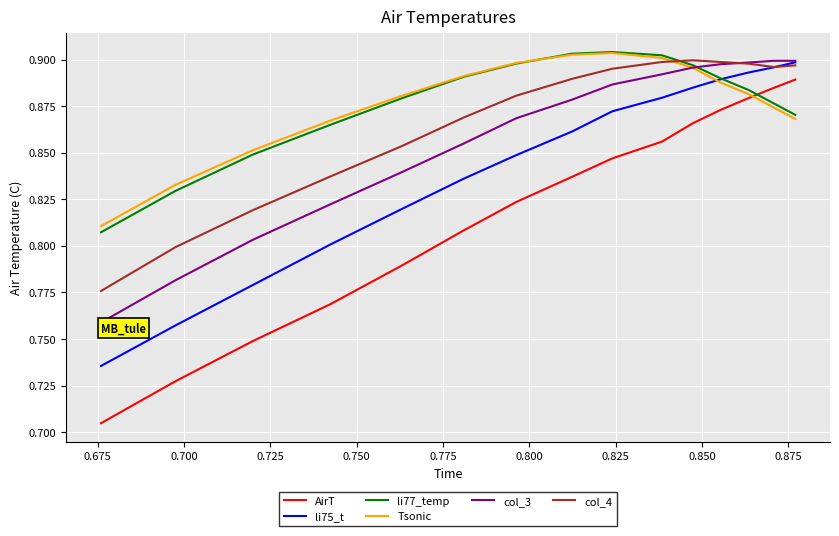

What are all the series names shown in the legend?

AirT, li75_t, li77_temp, Tsonic, col_3, col_4